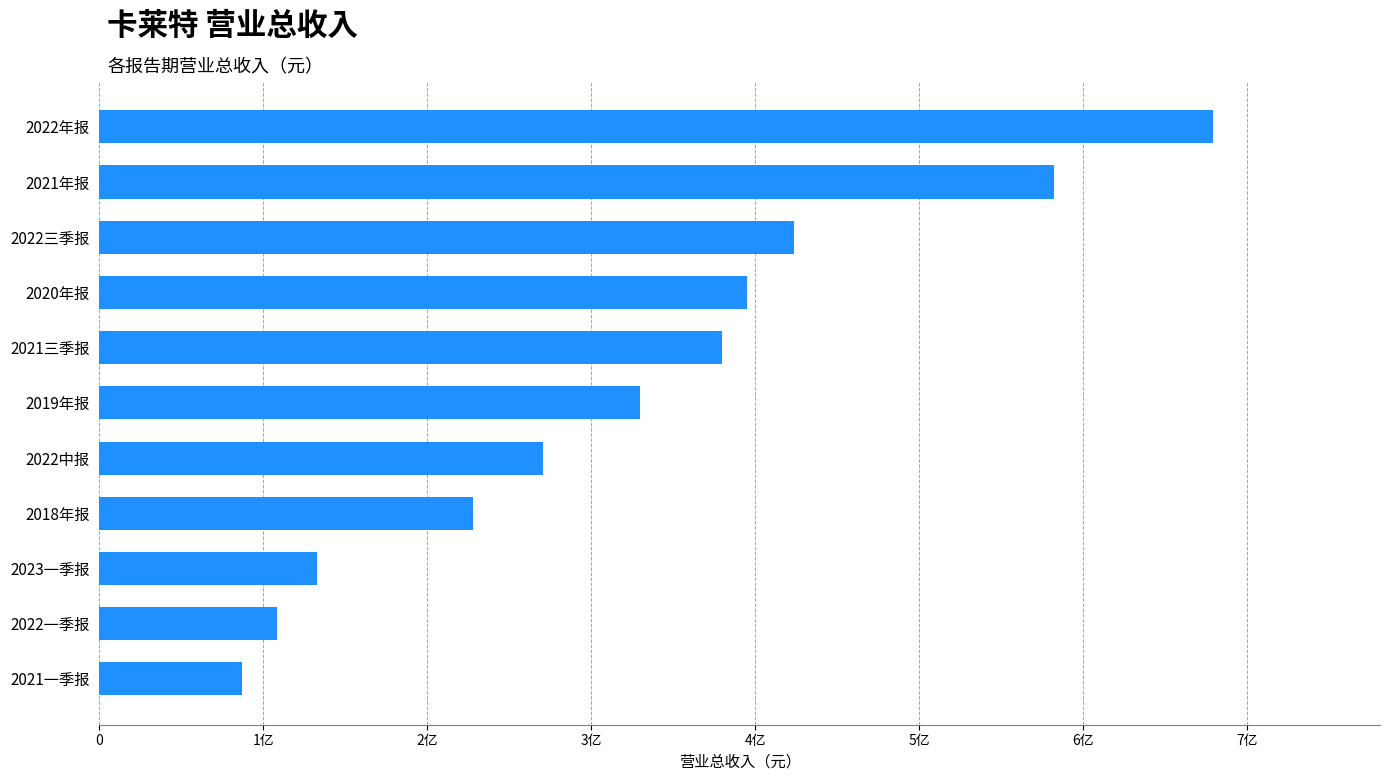

Does the chart contain any negative values?

No